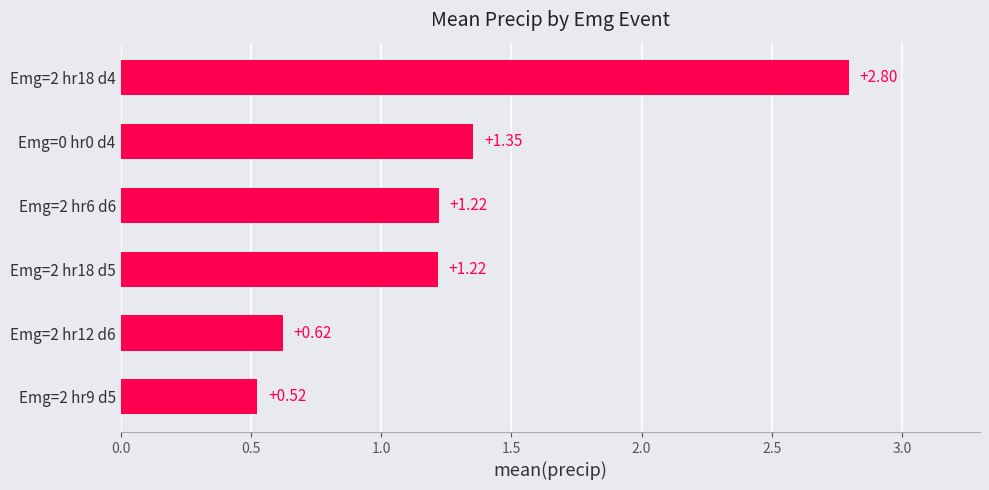

Between Emg=2 hr6 d6 and Emg=2 hr12 d6, which is larger?

Emg=2 hr6 d6